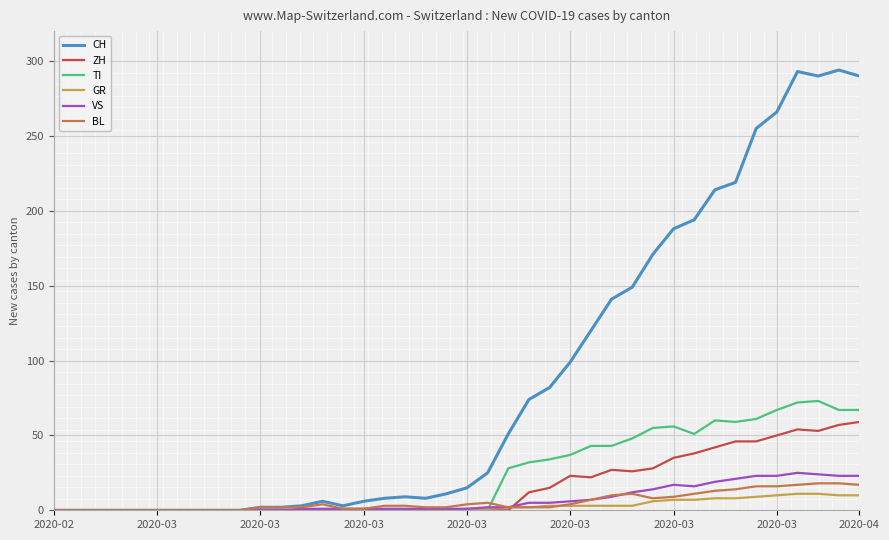

Which series has the largest range (max minus min)?

CH